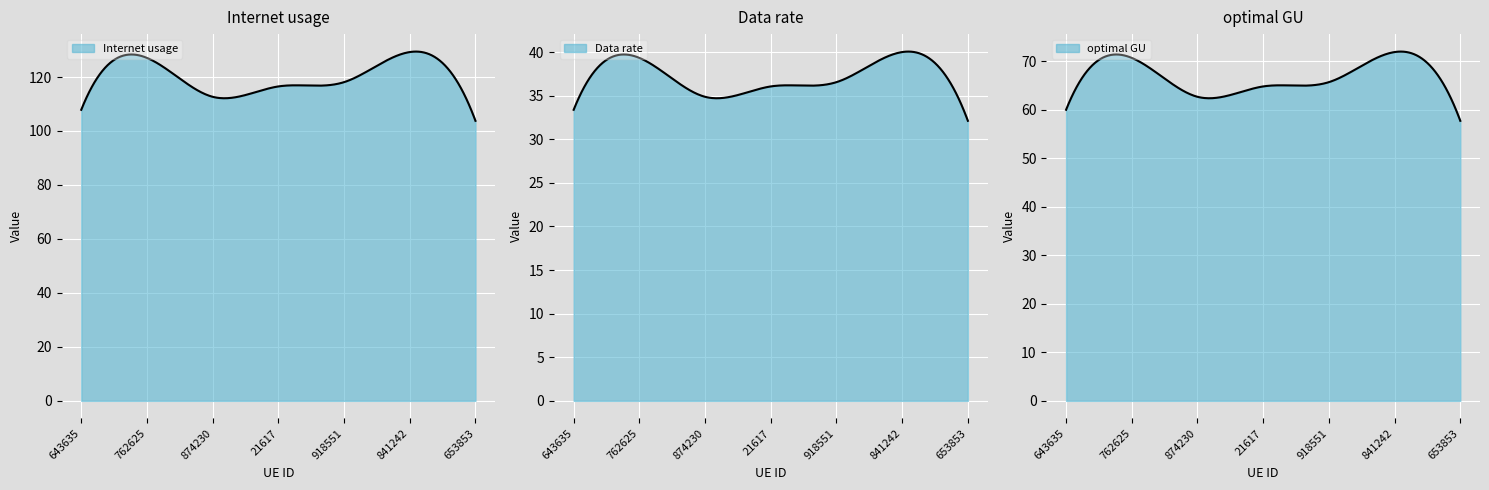

At which label does Data rate first exceed 36?

762625